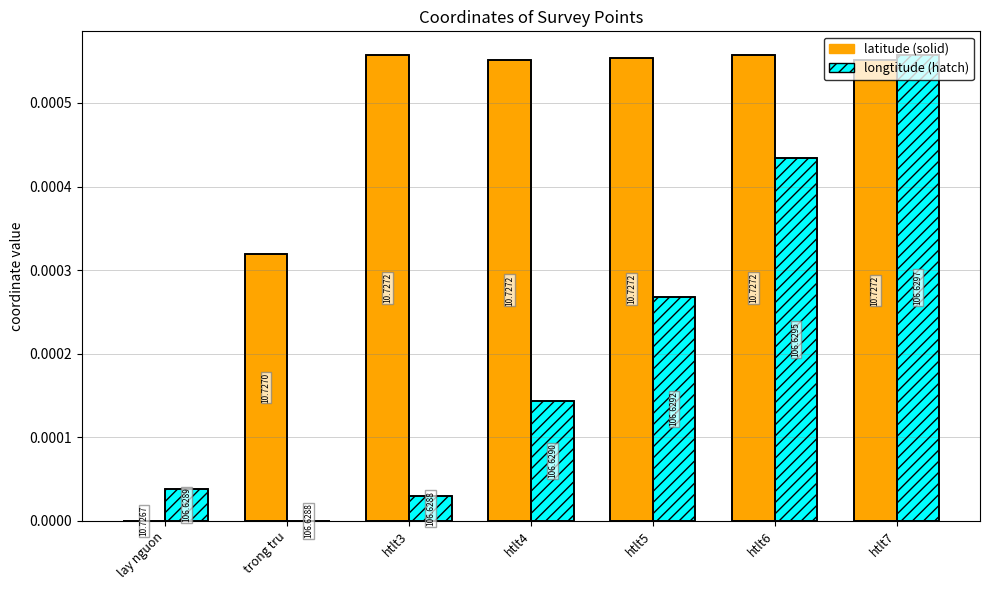

List the series in order of their overall mean, lowest first.

longtitude, latitude